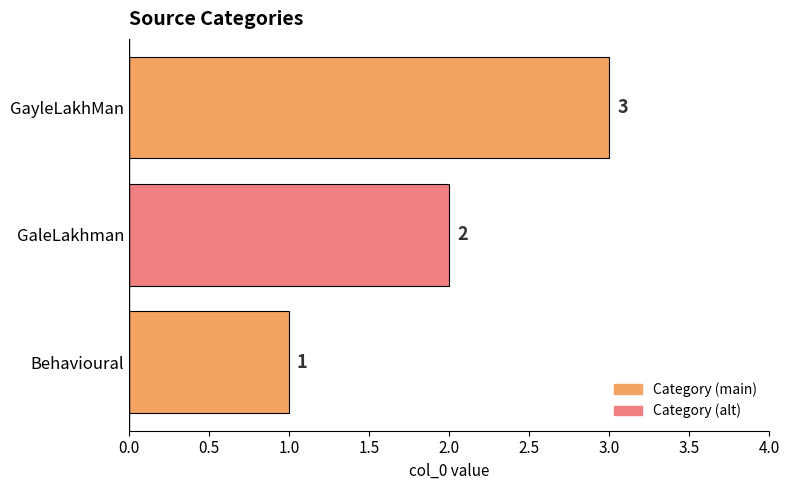

Which has a higher value, GayleLakhMan or Behavioural?

GayleLakhMan